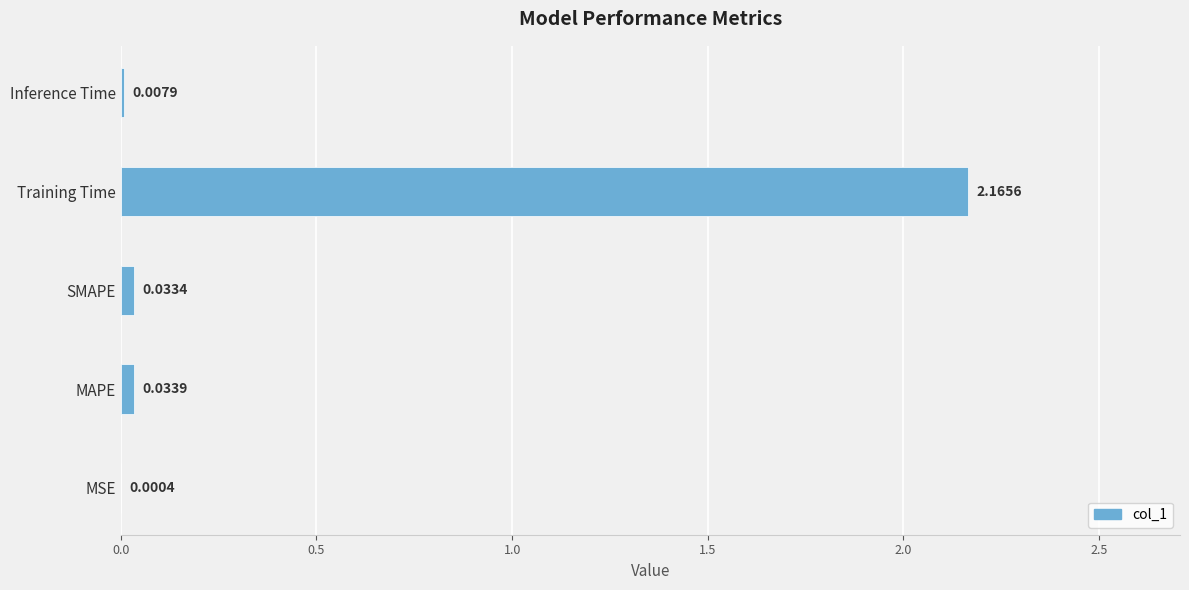

At which label is the value closest to 1?

MAPE